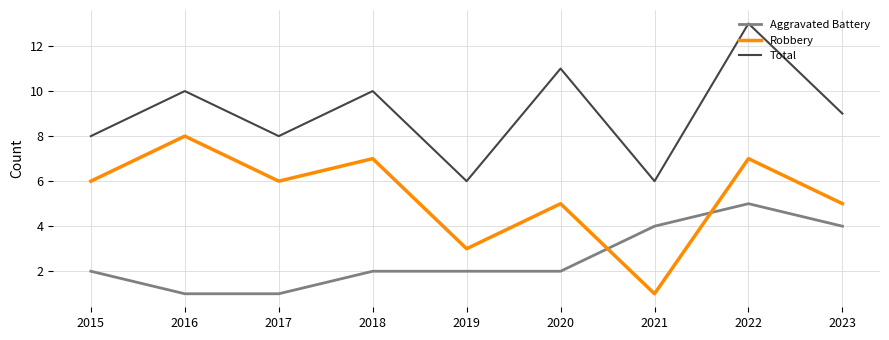

At which label is Total closest to 9?

2023